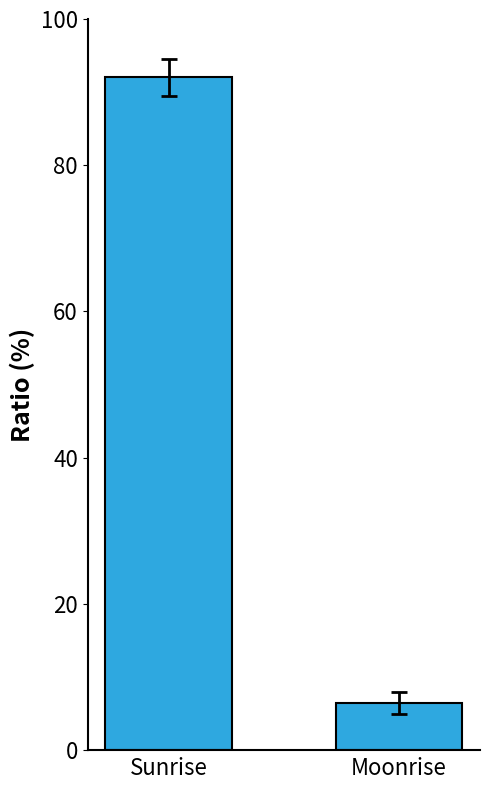

Which category has the highest value across all series?

Sunrise